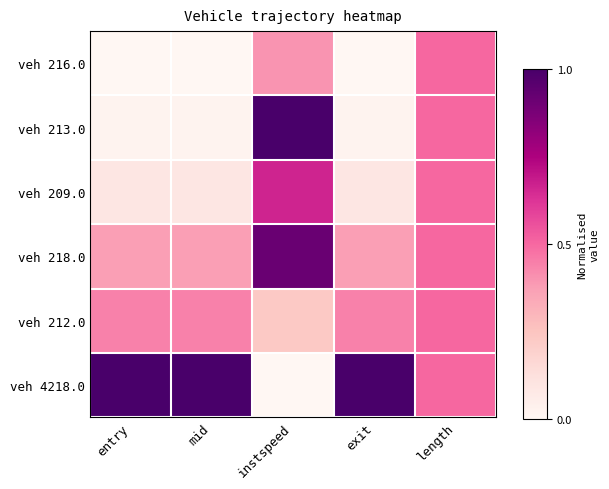

Reading left to right, transcribe all the data shown in this chart.

veh 216.0: entry=0.0	mid=0.0	instspeed=0.4	exit=0.0	length=0.5
veh 213.0: entry=0.0	mid=0.0	instspeed=1.0	exit=0.0	length=0.5
veh 209.0: entry=0.1	mid=0.1	instspeed=0.7	exit=0.1	length=0.5
veh 218.0: entry=0.4	mid=0.4	instspeed=0.9	exit=0.4	length=0.5
veh 212.0: entry=0.4	mid=0.4	instspeed=0.2	exit=0.4	length=0.5
veh 4218.0: entry=1.0	mid=1.0	instspeed=0.0	exit=1.0	length=0.5